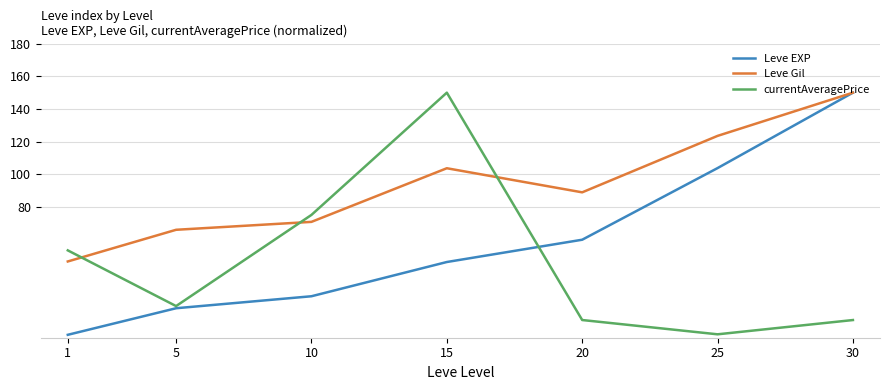

At how many categories does at least one series exceed 138?

2